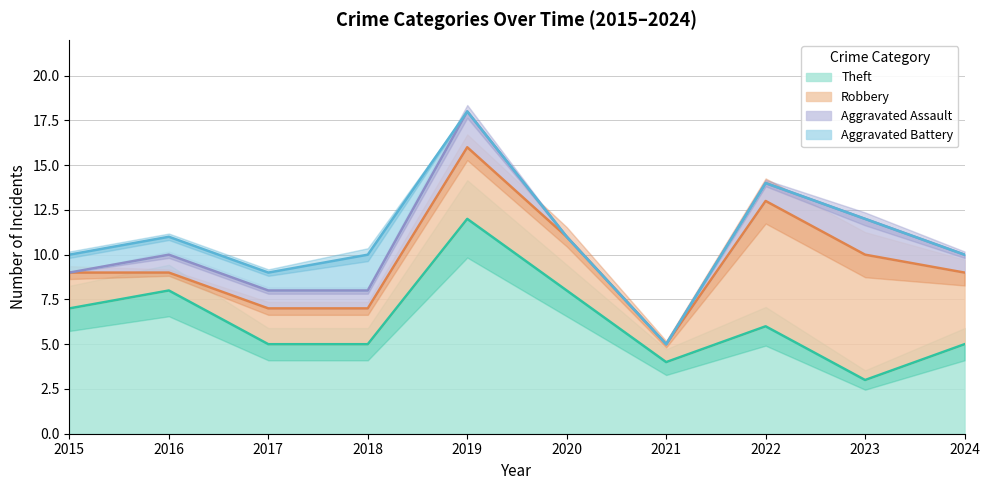

At which category does Theft reach its first local peak?

2016